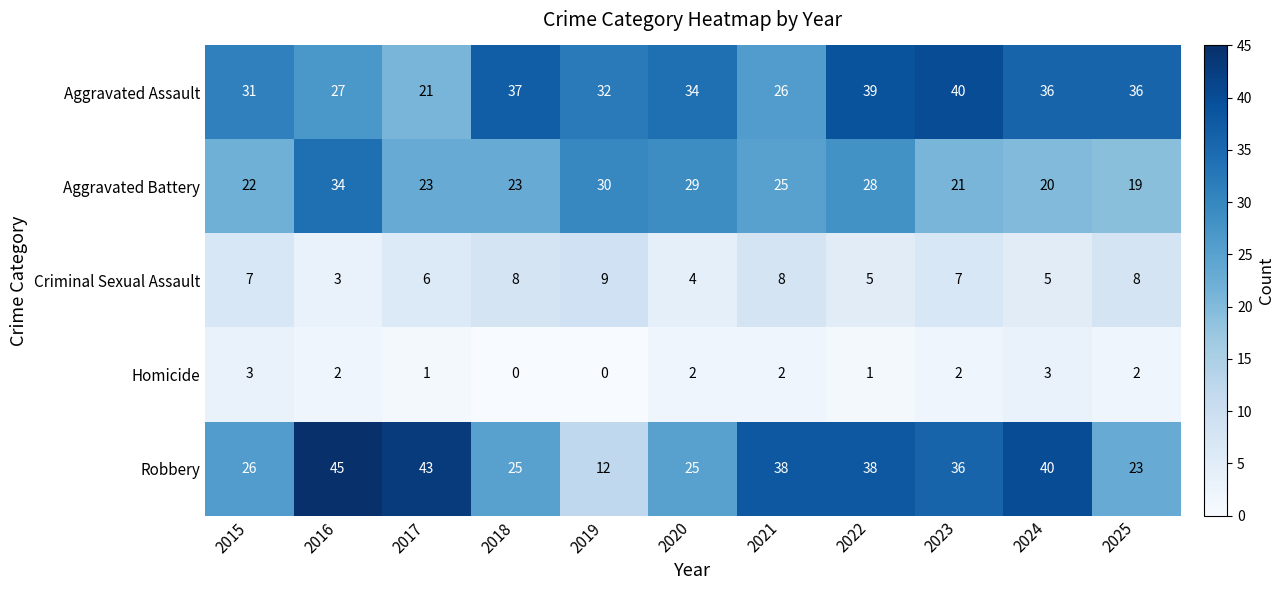

Which category has the highest value across all series?

2016